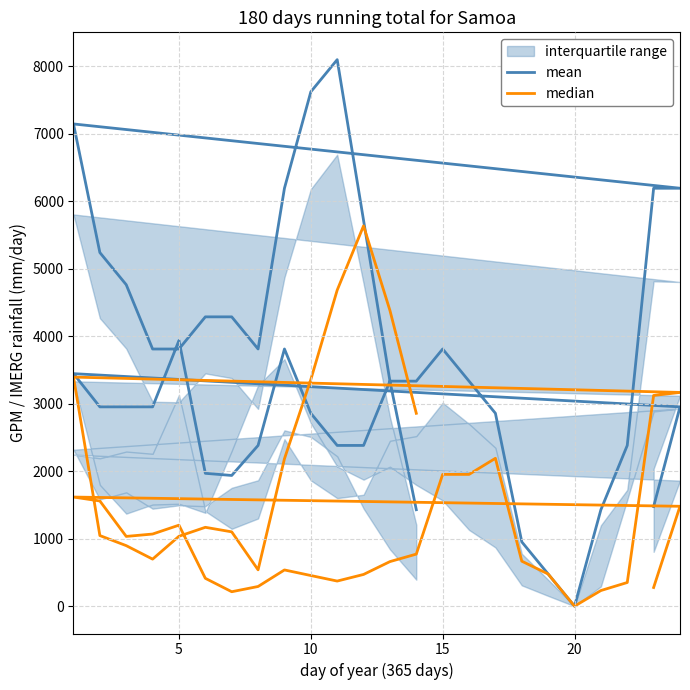

Which series ends up on top after the final intersection of median and mean?

median